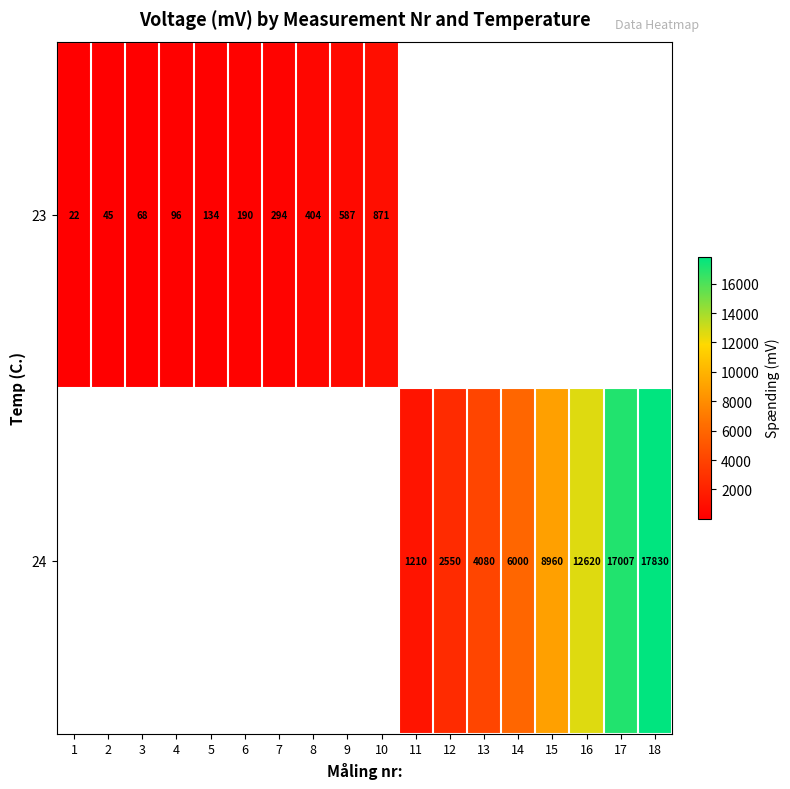

The 24 series shows 1210.0 at 11. True or false?

True